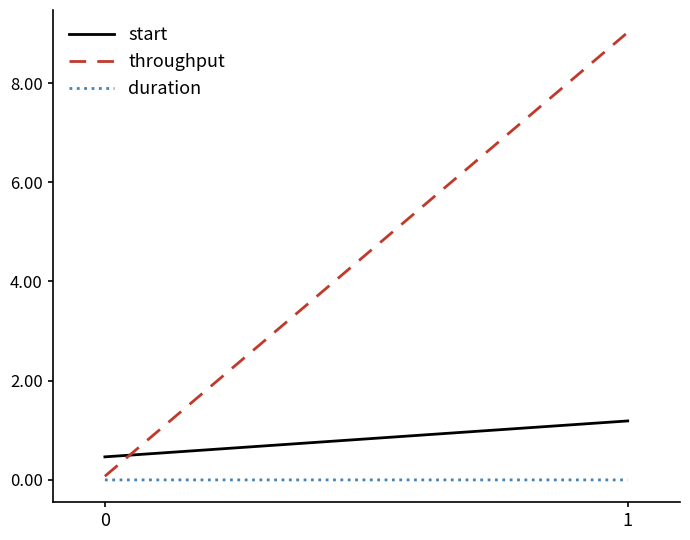

Which has a higher value, 1 or 0?

1